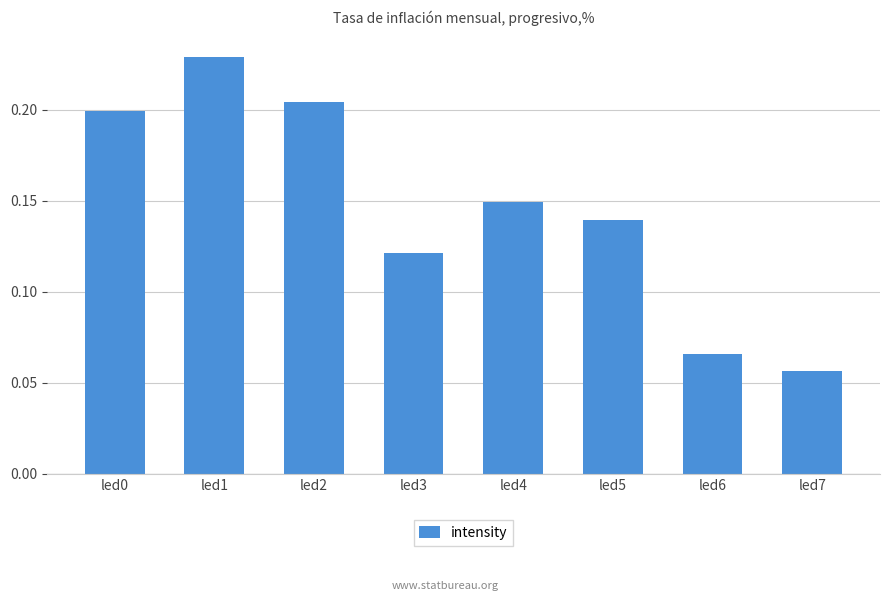

Are the bars horizontal?

No